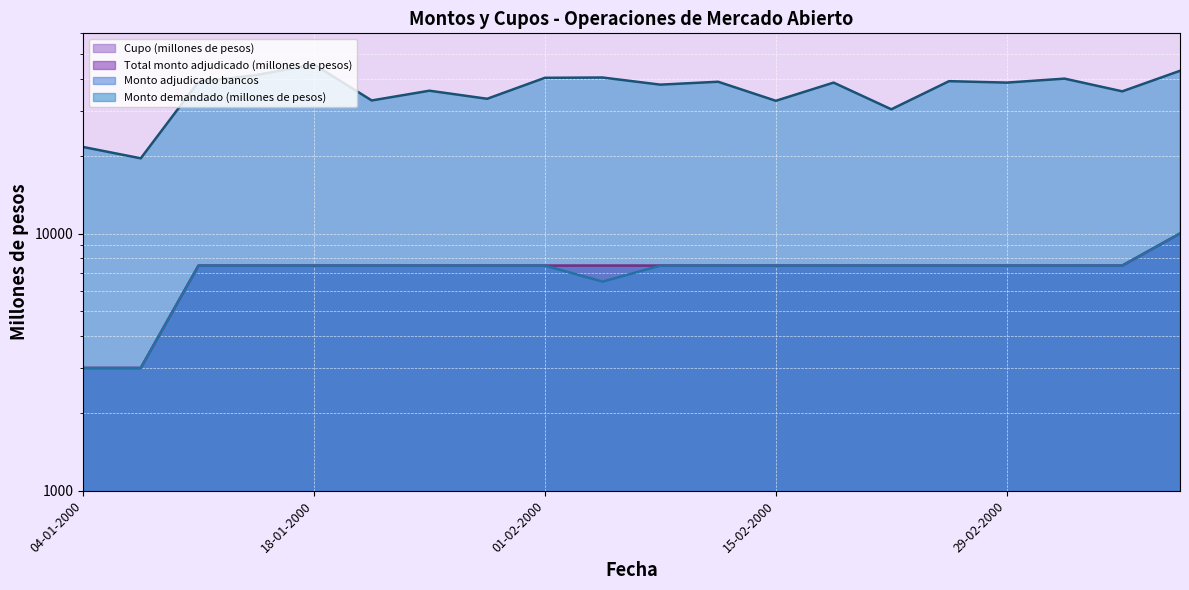

How many distinct data groups are displayed?

4